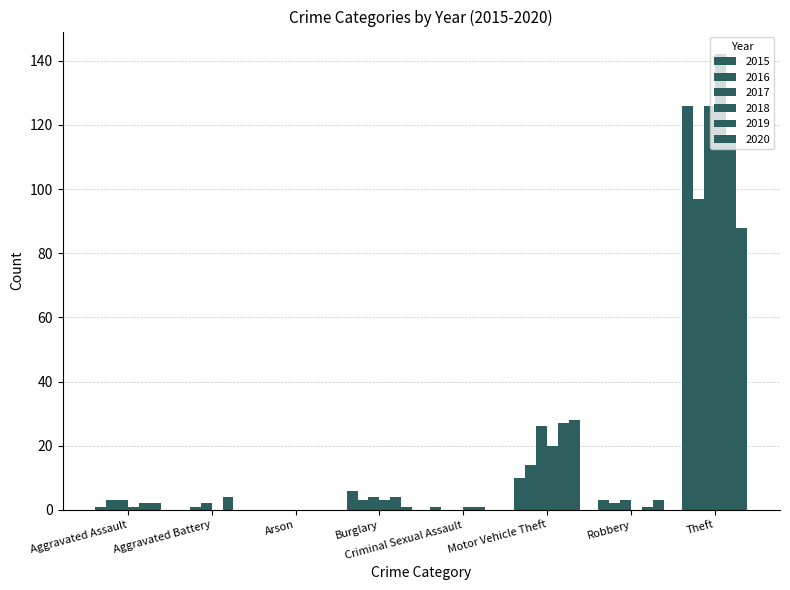

How many series are shown in this chart?

6